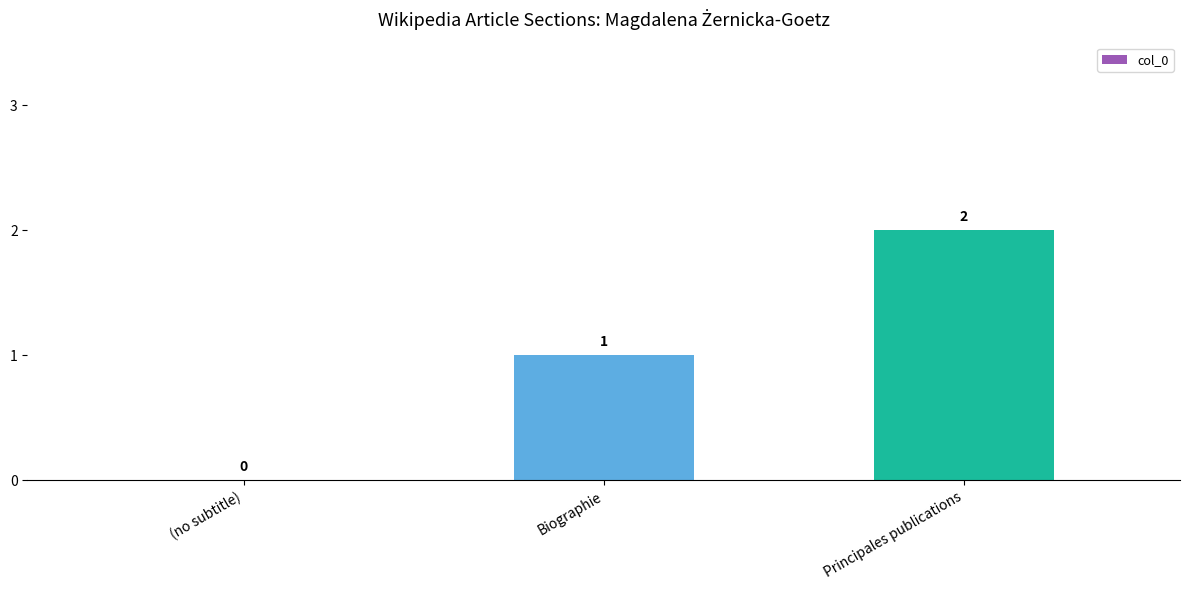

Reading right to left, extract all data points from this chart.

Principales publications=2	Biographie=1	(no subtitle)=0